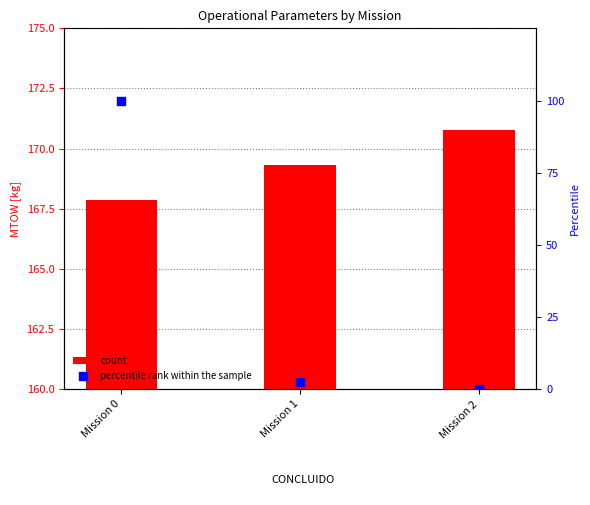

Which series contains the highest Y value?

count